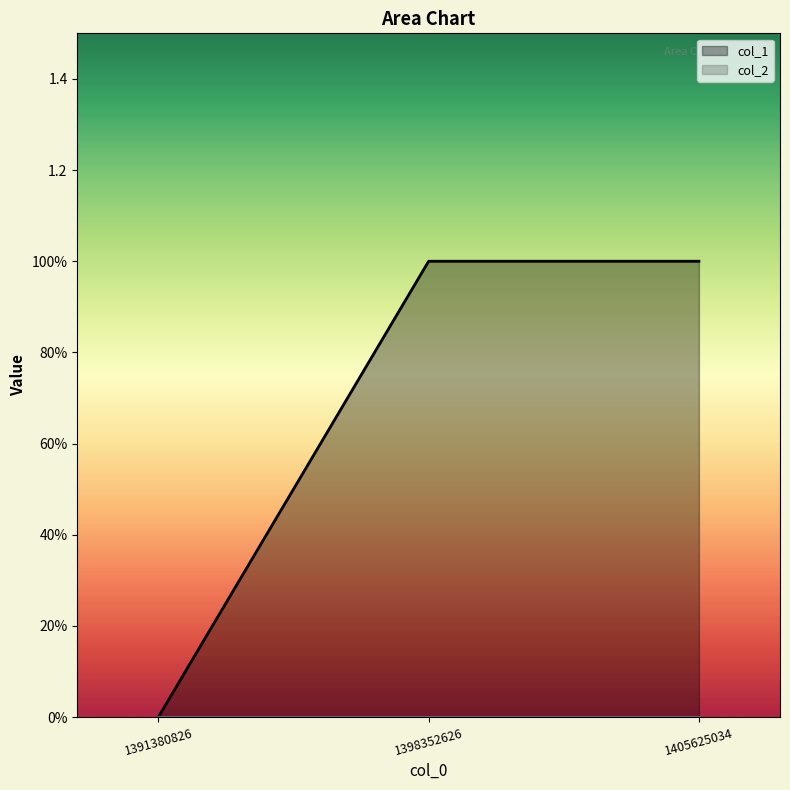

Which has a higher value, 1391380826 or 1405625034?

1405625034